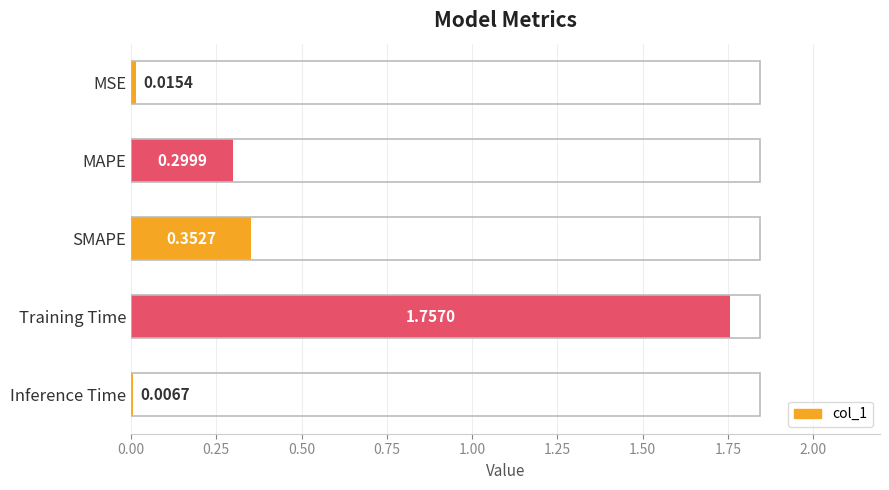

At which label is the value closest to 0?

Inference Time